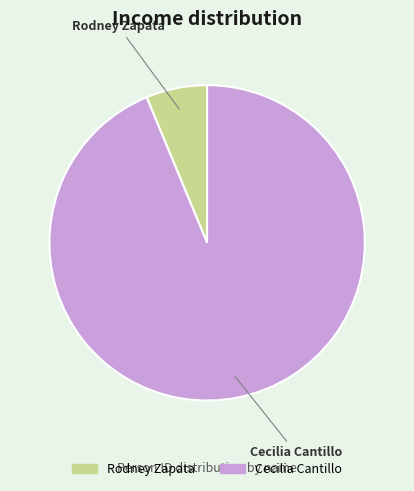

What is the smallest slice in the pie chart?

Rodney Zapata